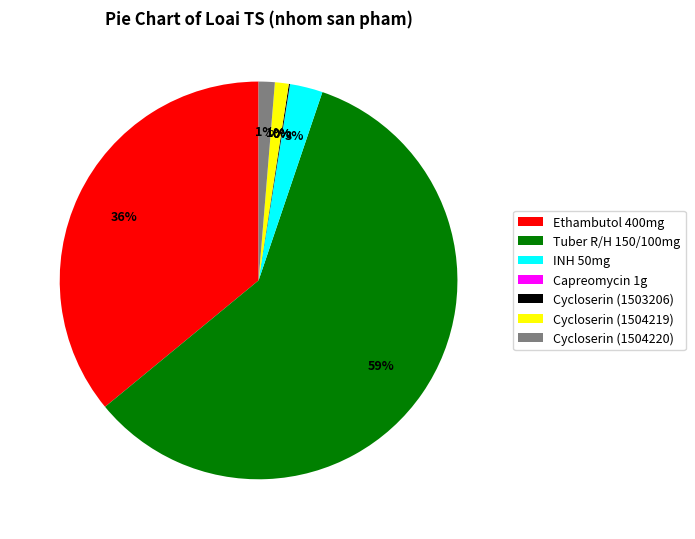

Which category accounts for the majority?

Tuber R/H 150/100mg